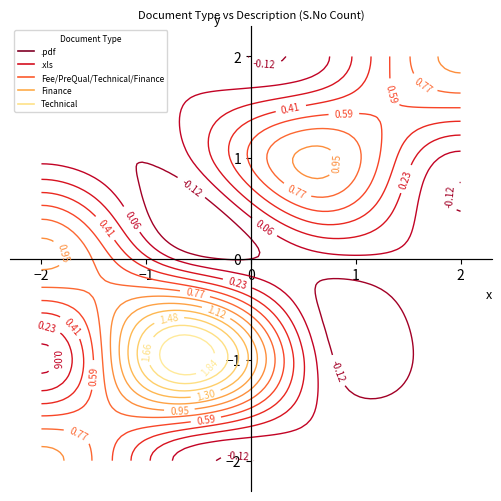

What is the difference between the maximum and minimum values in the Finance series?

1